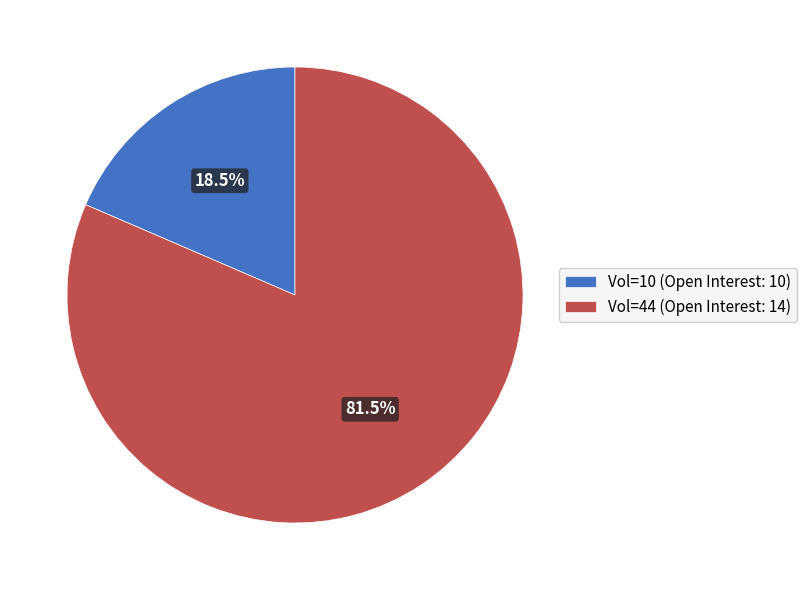

Which category has the biggest portion of the pie?

Vol=44 (Open Interest: 14)